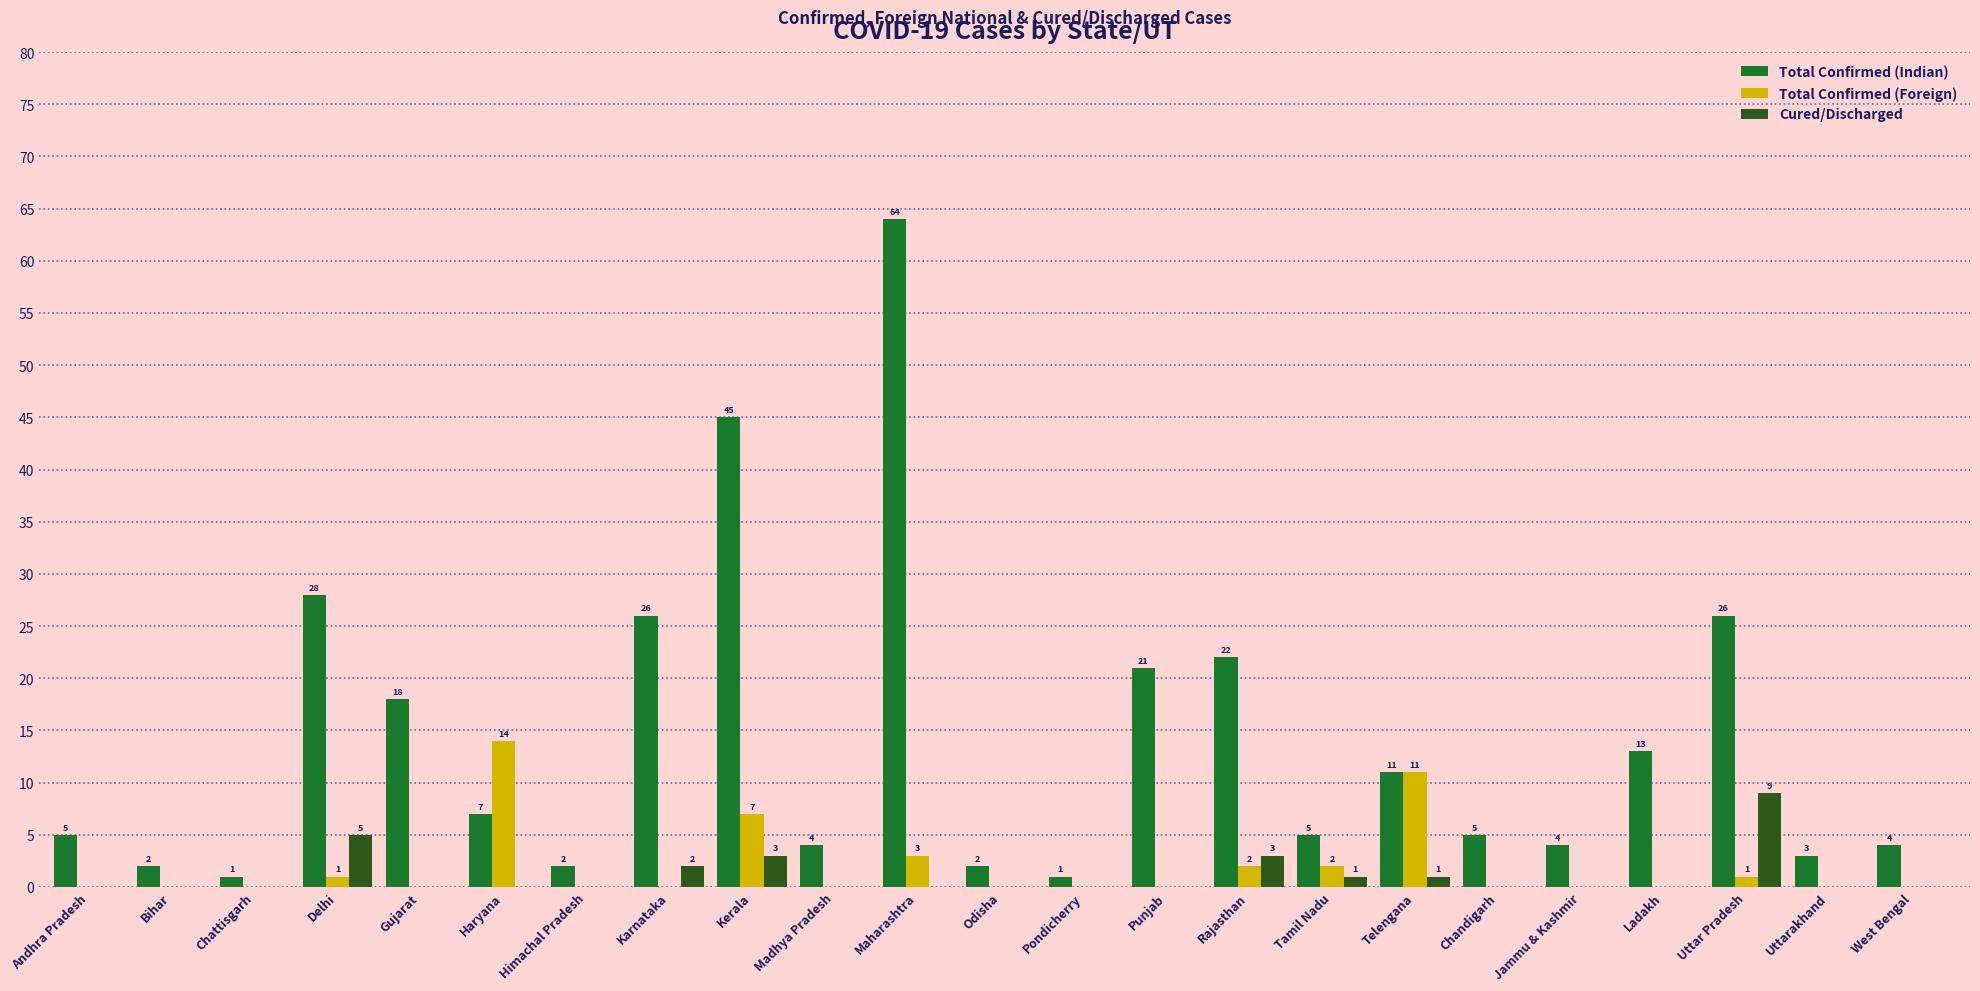

At which category does the chart reach its peak across all series?

Maharashtra